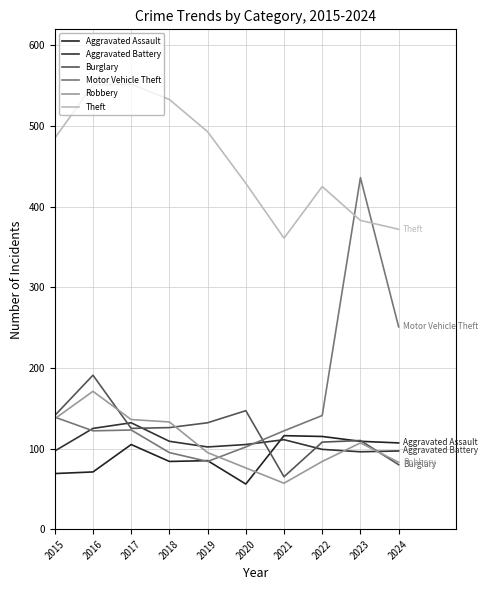

What value does the Robbery series have at 2020?

76